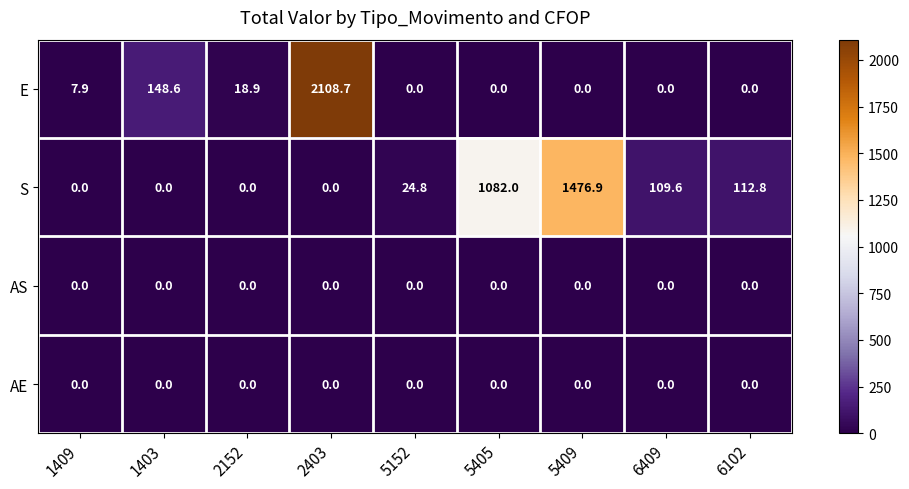

Which series has the largest total across all categories?

S